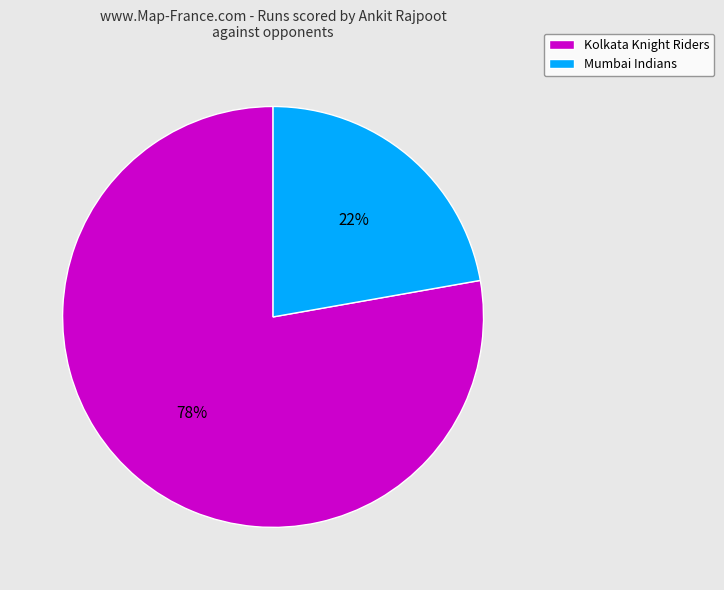

How many segments does this pie chart have?

2